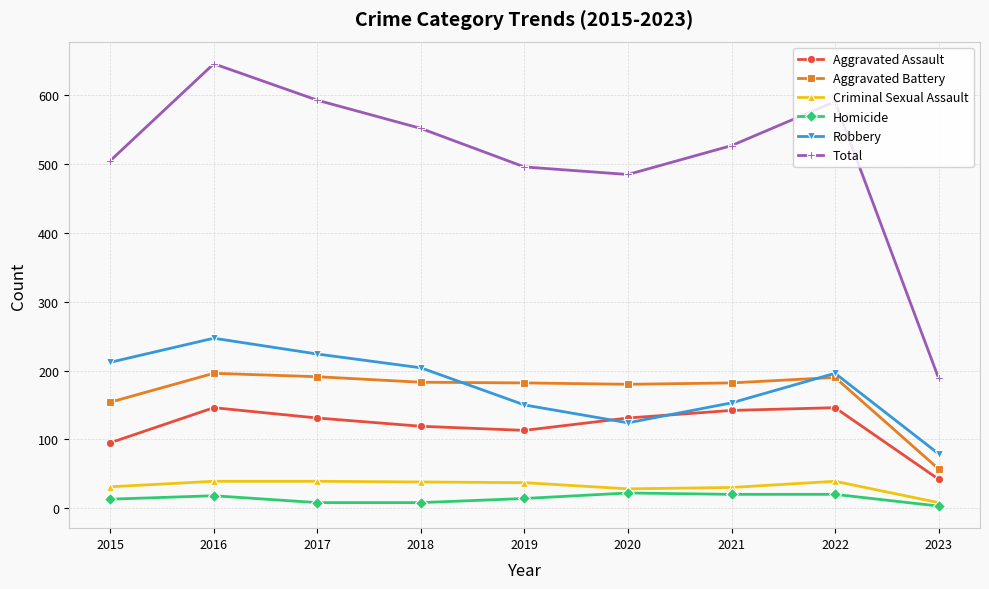

What is the value of the Aggravated Assault point at the 9th from the left?

42